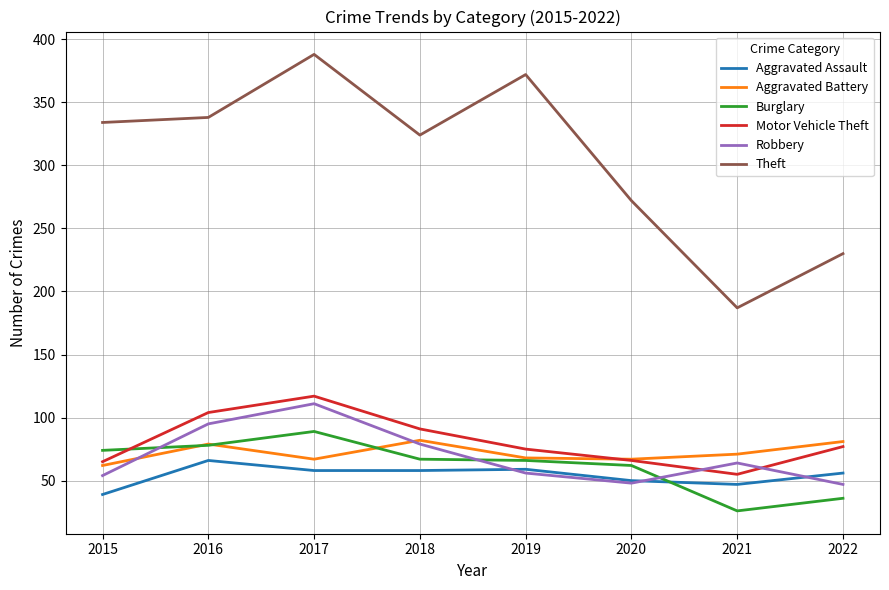

What is the difference between the highest and lowest values at 2018?

266